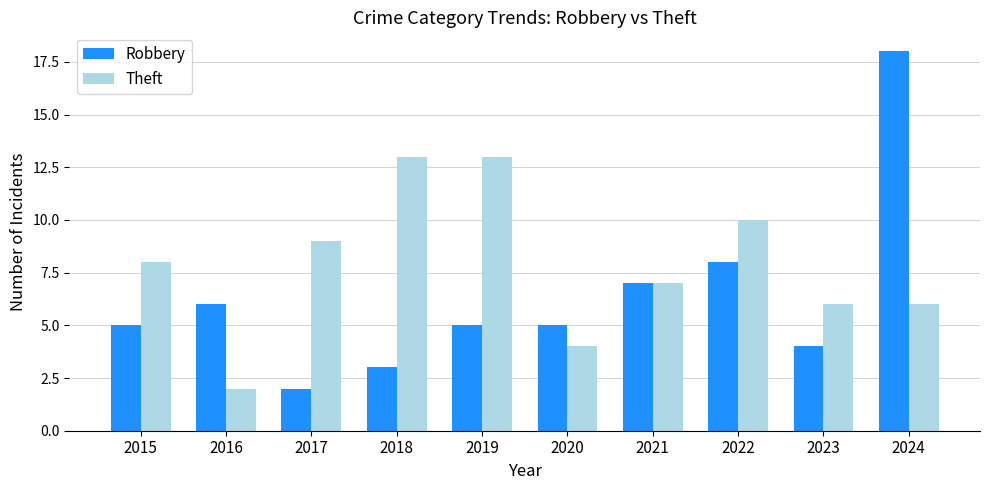

Which series has the widest spread of values?

Robbery